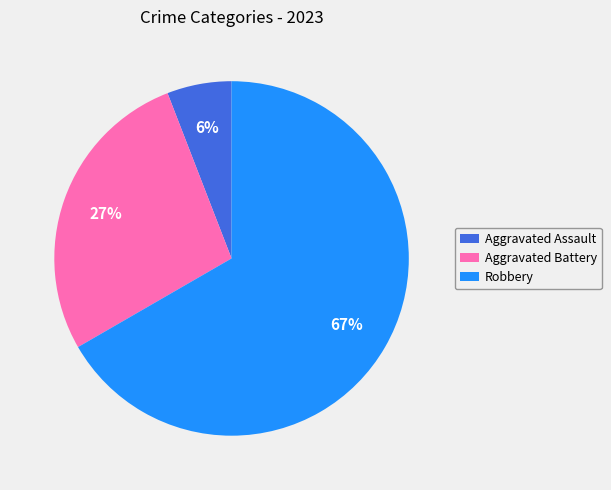

What is the ratio of the value at Aggravated Battery to the value at Robbery?

0.4